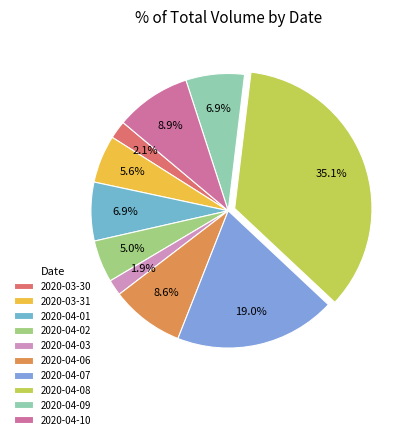

What percentage do 2020-04-10 and 2020-04-01 together represent?

15.8%